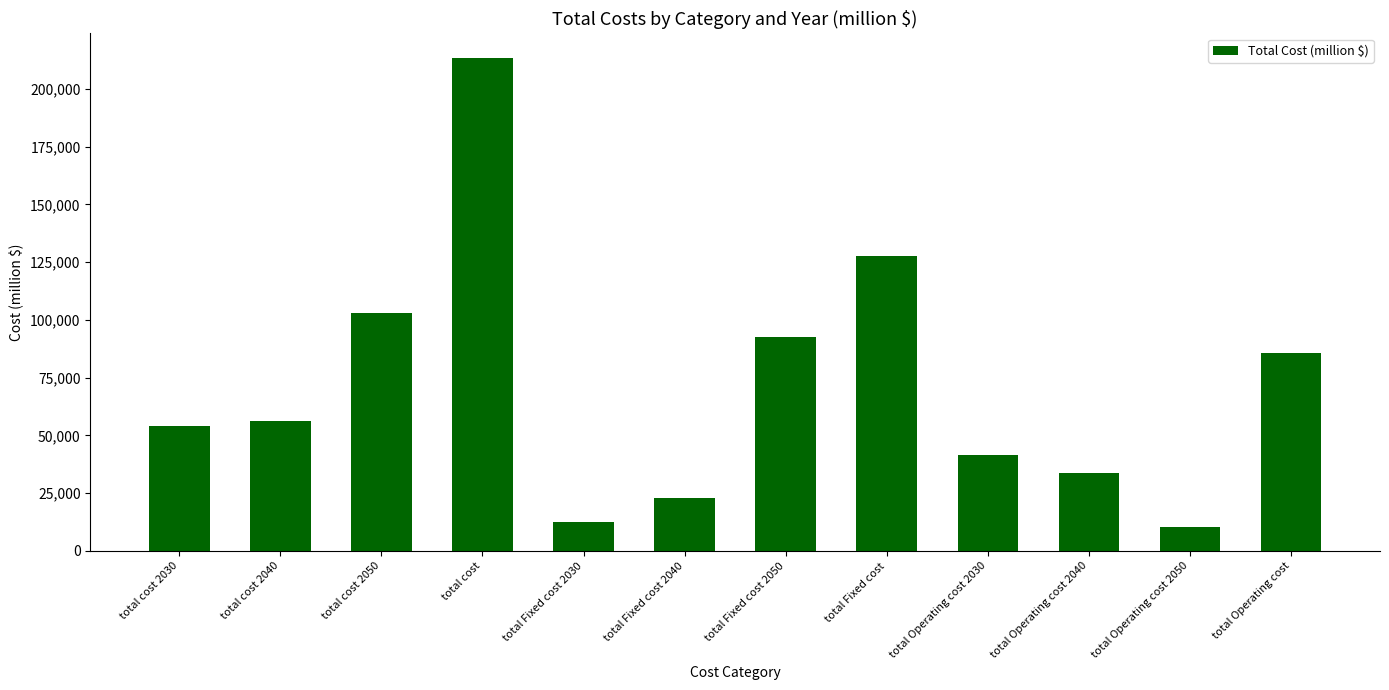

Reading left to right, extract all data points from this chart.

54155.9	56349.7	102866.2	213371.9	12569.8	22749.0	92532.4	127851.2	41586.1	33600.8	10333.9	85520.7